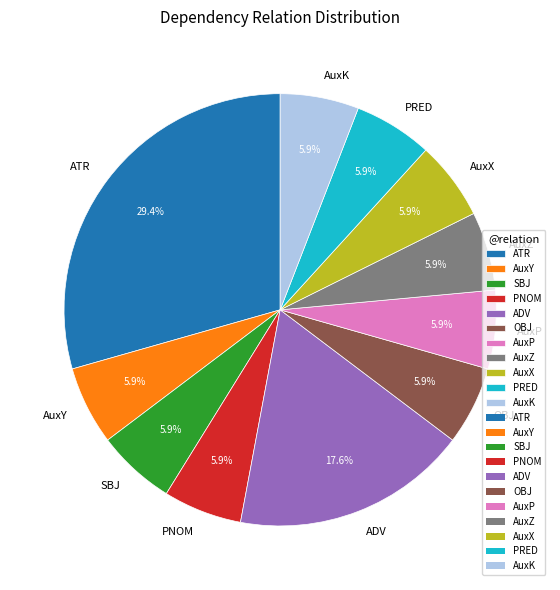

How many slices are in this pie chart?

11